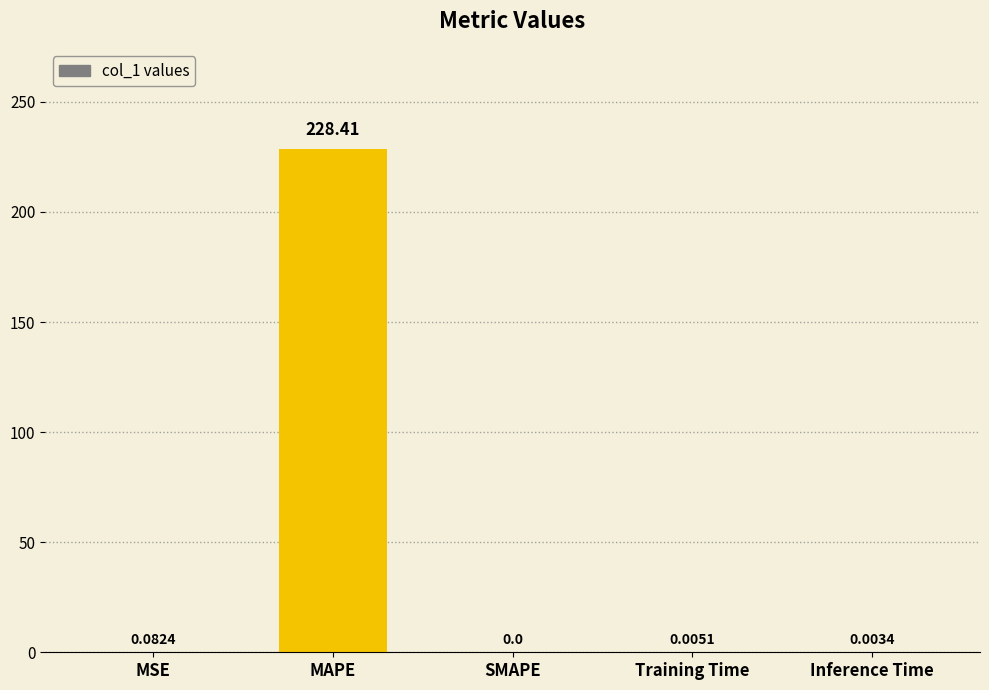

What is the sum of all values?

228.5